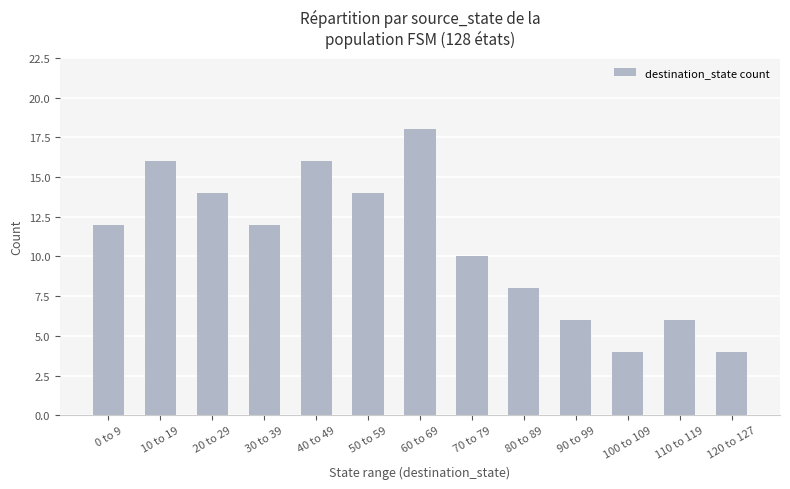

What is the ratio of the value at 30 to 39 to the value at 10 to 19?

0.8